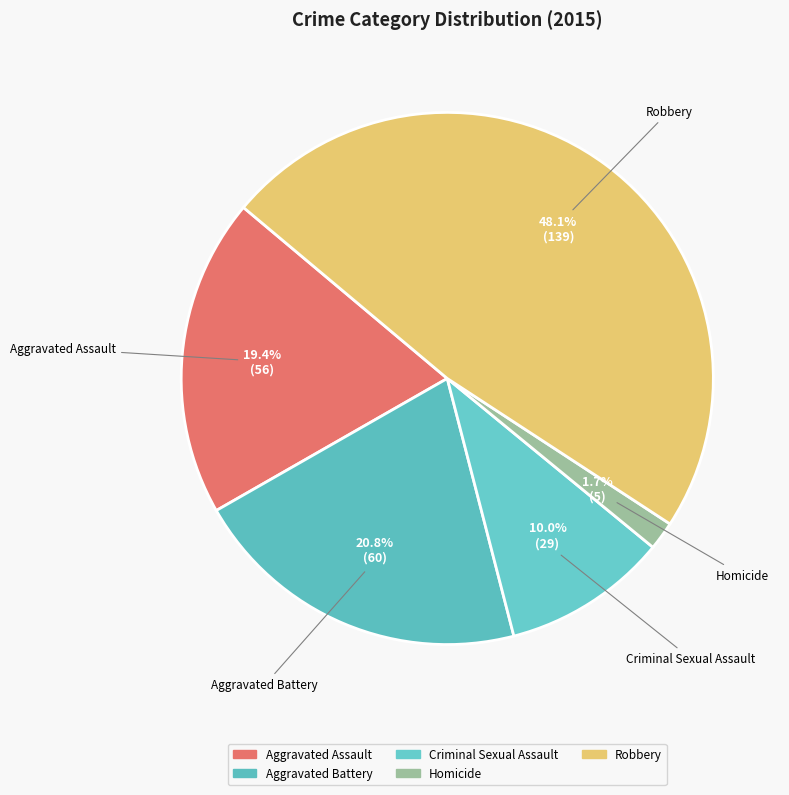

To the nearest percent, what percentage of the pie is Criminal Sexual Assault?

10%